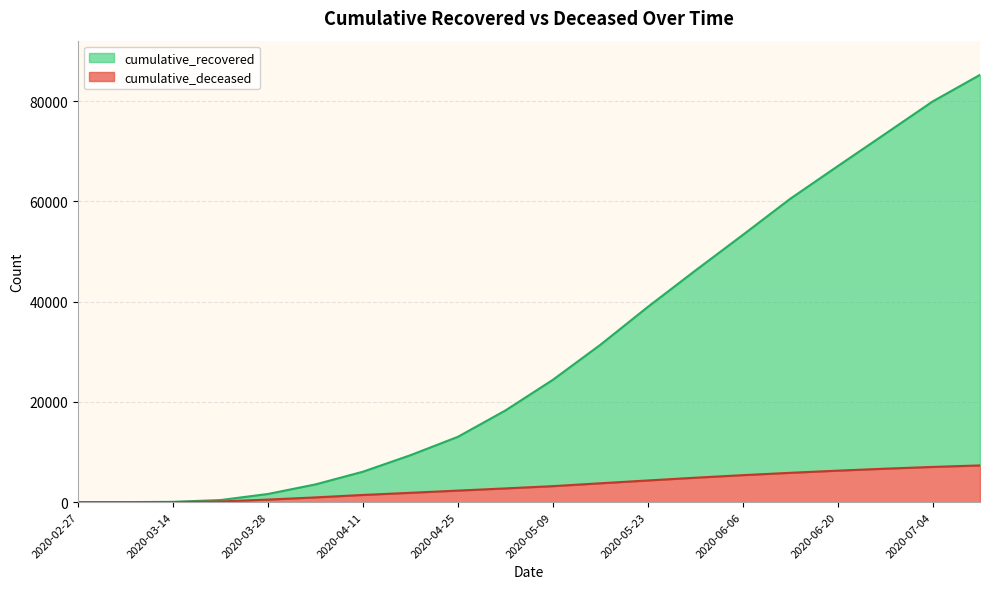

True or false: cumulative_recovered and cumulative_deceased cross at least once.

False